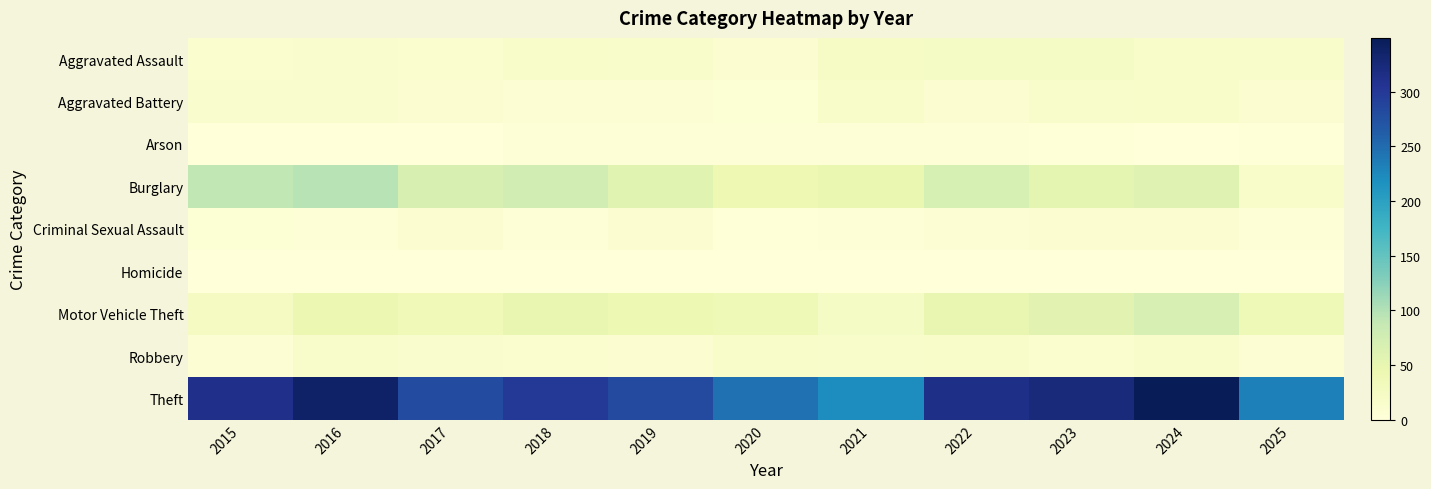

What is the greatest value displayed?

349